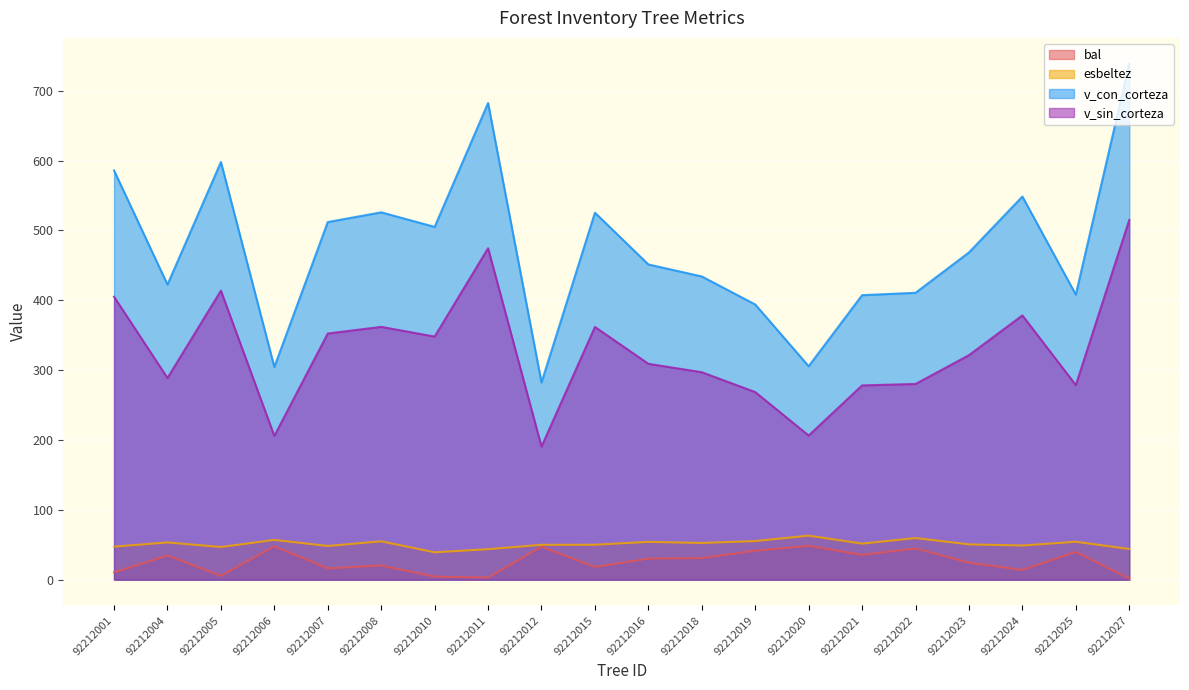

How many data points does each series have?

20